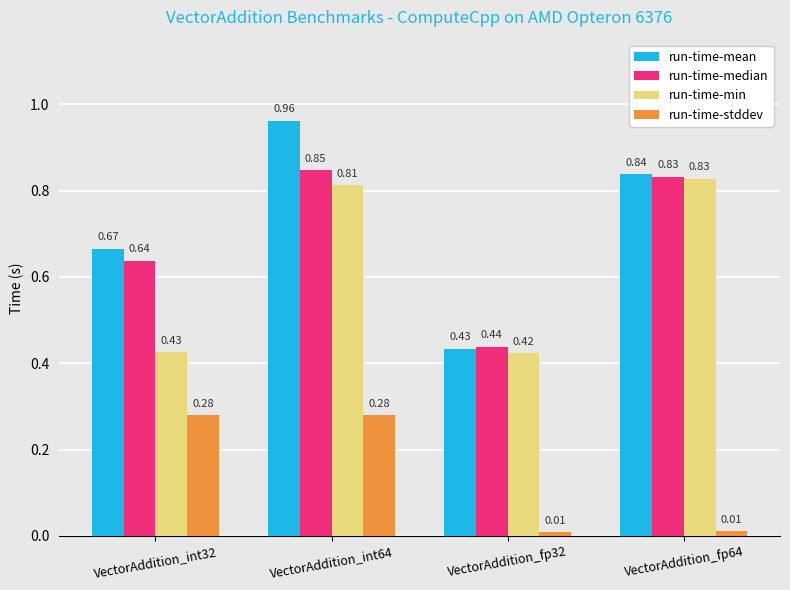

At which category does the chart reach its peak across all series?

VectorAddition_int64